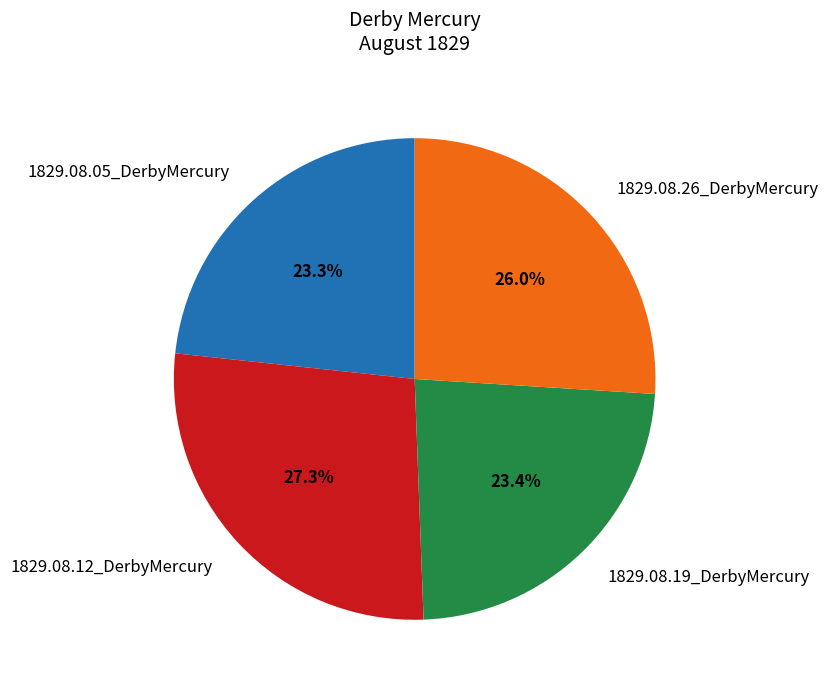

How much of the chart is everything except 1829.08.12_DerbyMercury?

72.7%